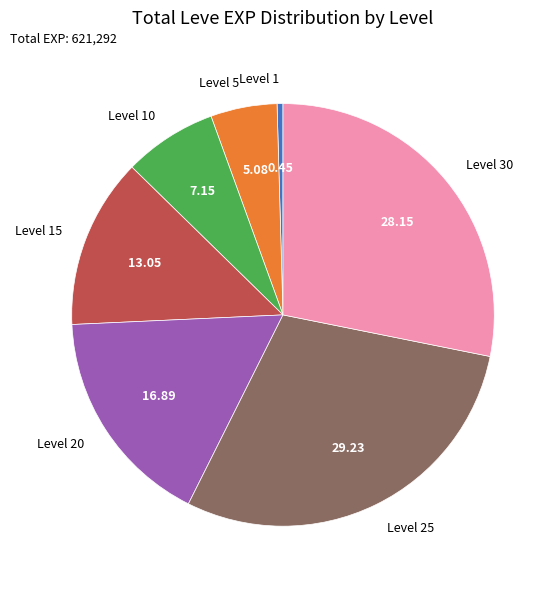

Rank the categories by value from highest to lowest.

Level 25, Level 30, Level 20, Level 15, Level 10, Level 5, Level 1